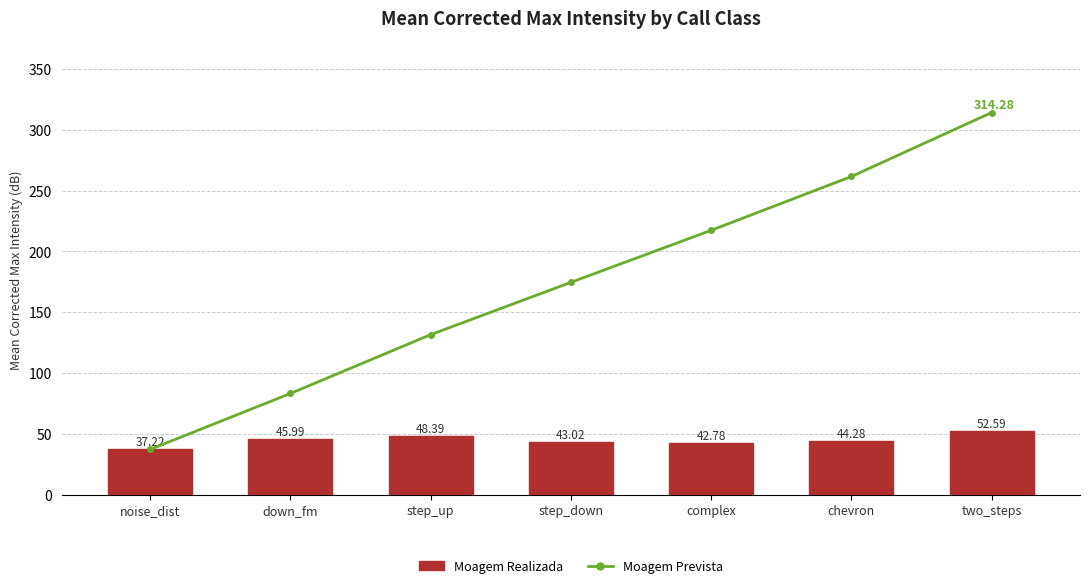

What are all the series names shown in the legend?

Moagem Prevista, Moagem Realizada